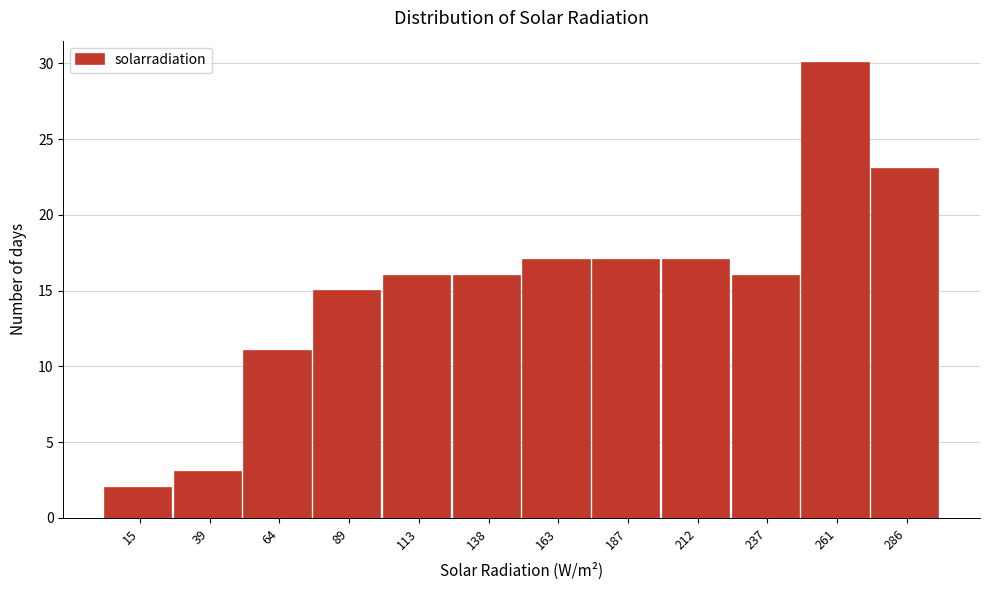

Reading right to left, list all the values displayed in this chart.

286=23	261=30	237=16	212=17	187=17	163=17	138=16	113=16	89=15	64=11	39=3	15=2